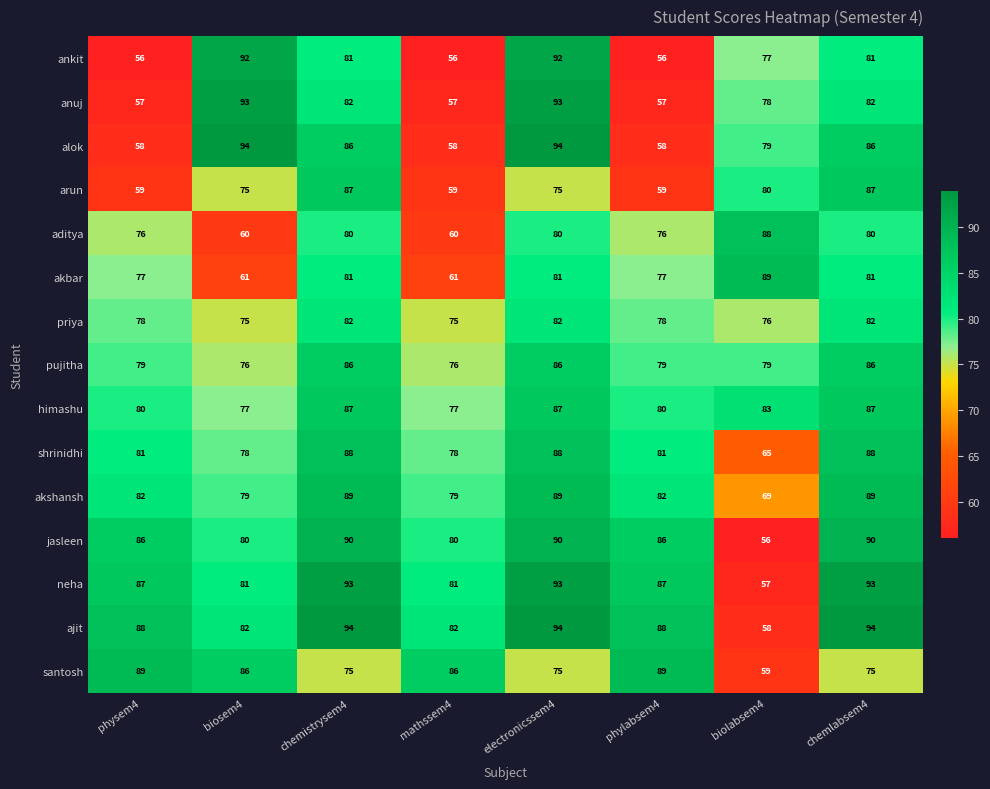

Count the number of data series in this chart.

15